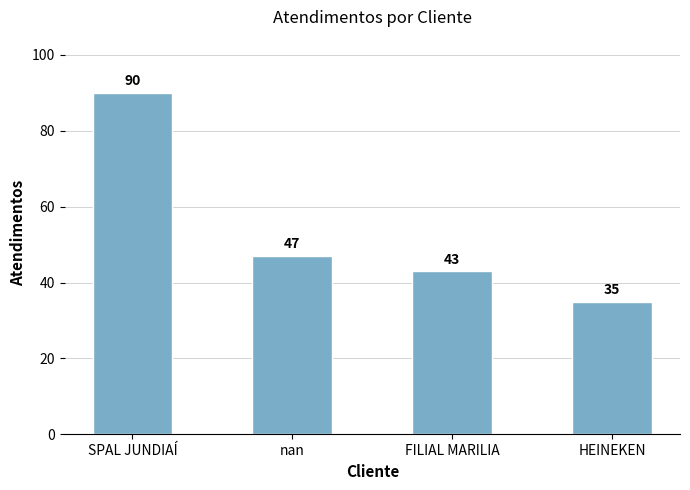

What is the sum of the values at FILIAL MARILIA and nan?

90